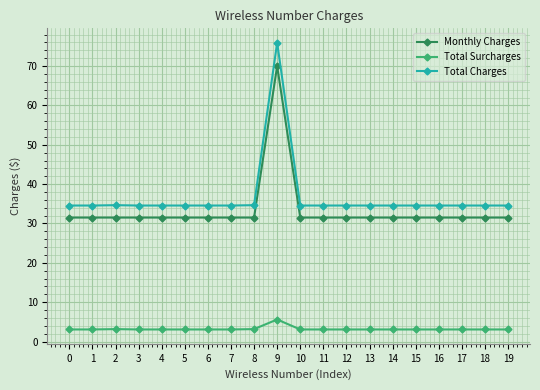

What is the difference between the maximum and second lowest values in the Total Charges series?

41.4